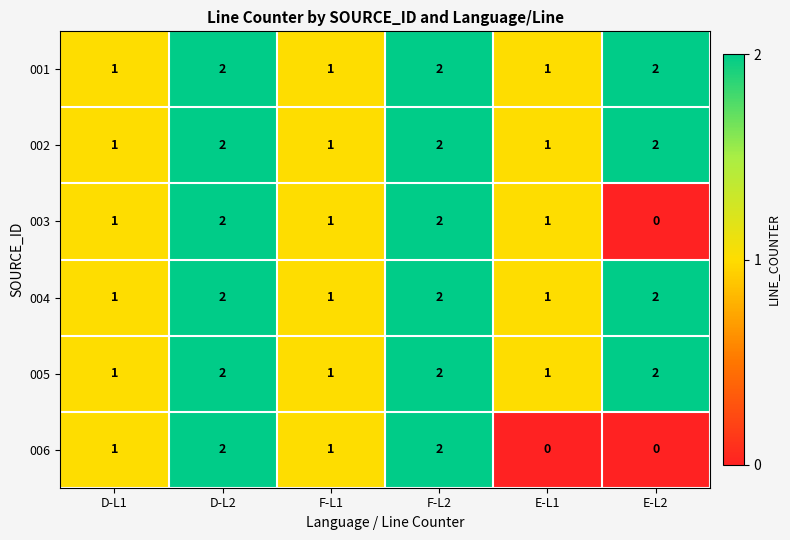

What is the total value across all series at F-L1?

6